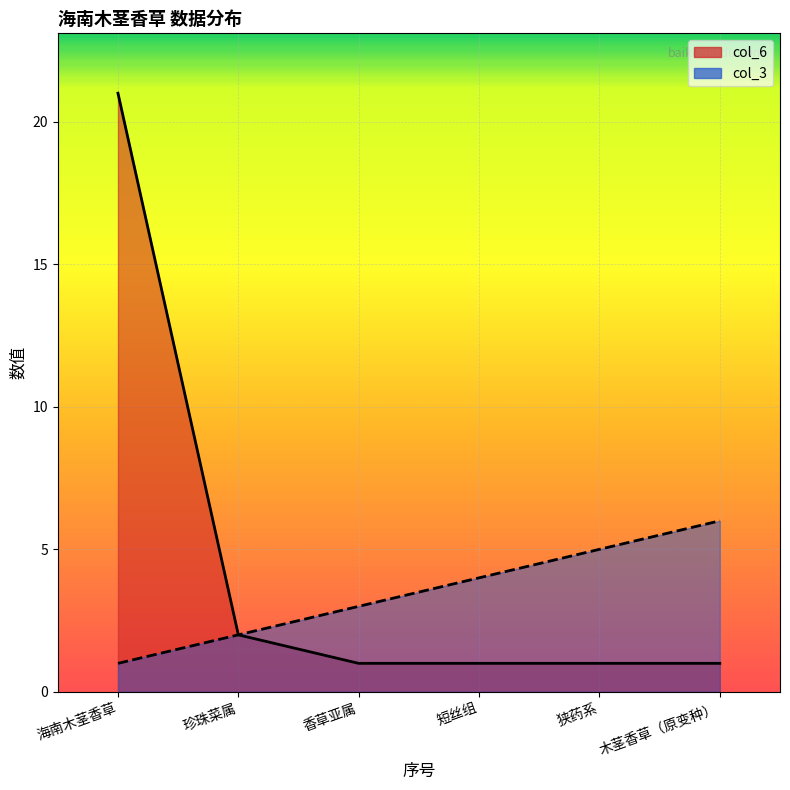

What is the value of the col_3 point at the 1st from the left?

1